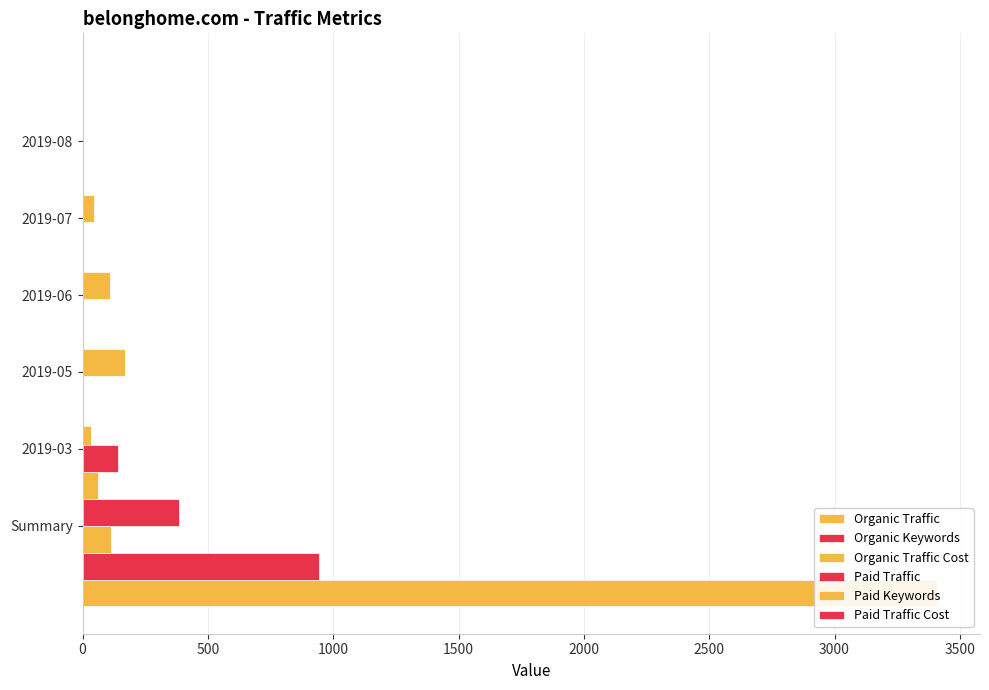

How many series are shown in this chart?

6